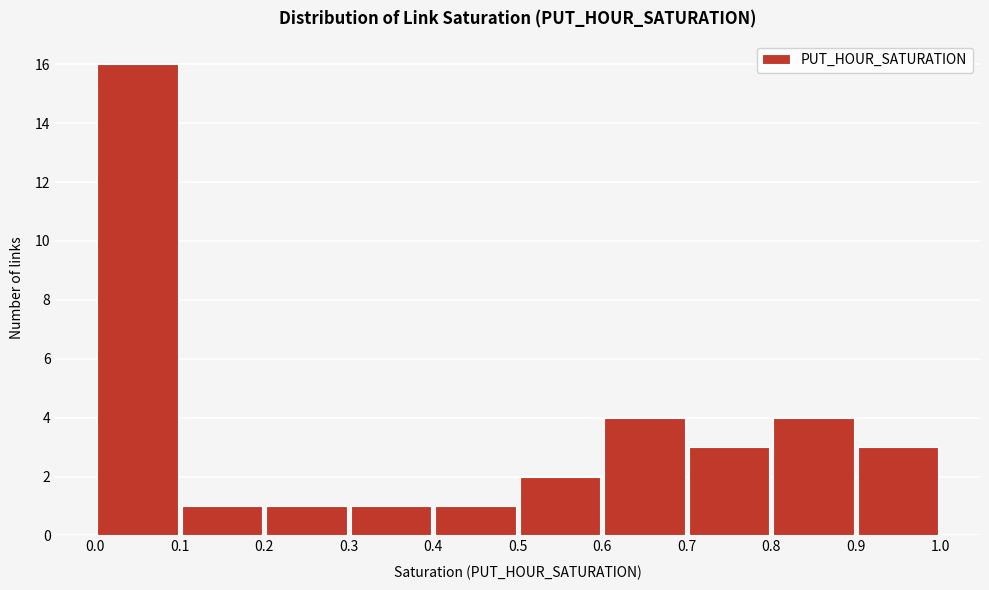

How tall is the bar that spans 0.5 to 0.6 on the x-axis? The values are not printed on the chart, so give them approximately, as read against the axis.

2